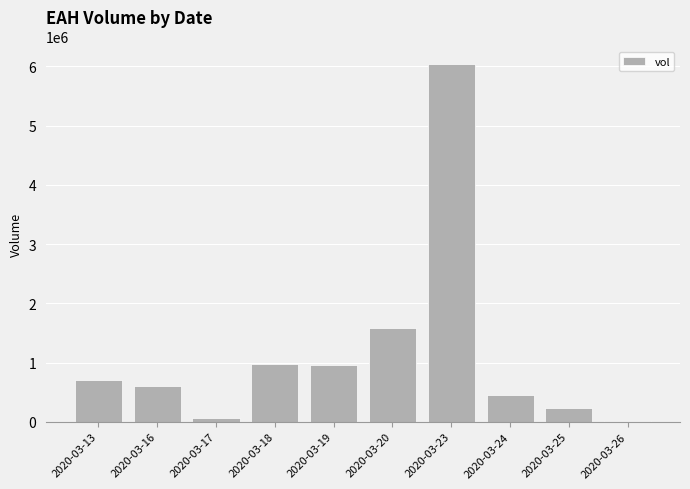

What is the maximum value shown in the chart?

6036000